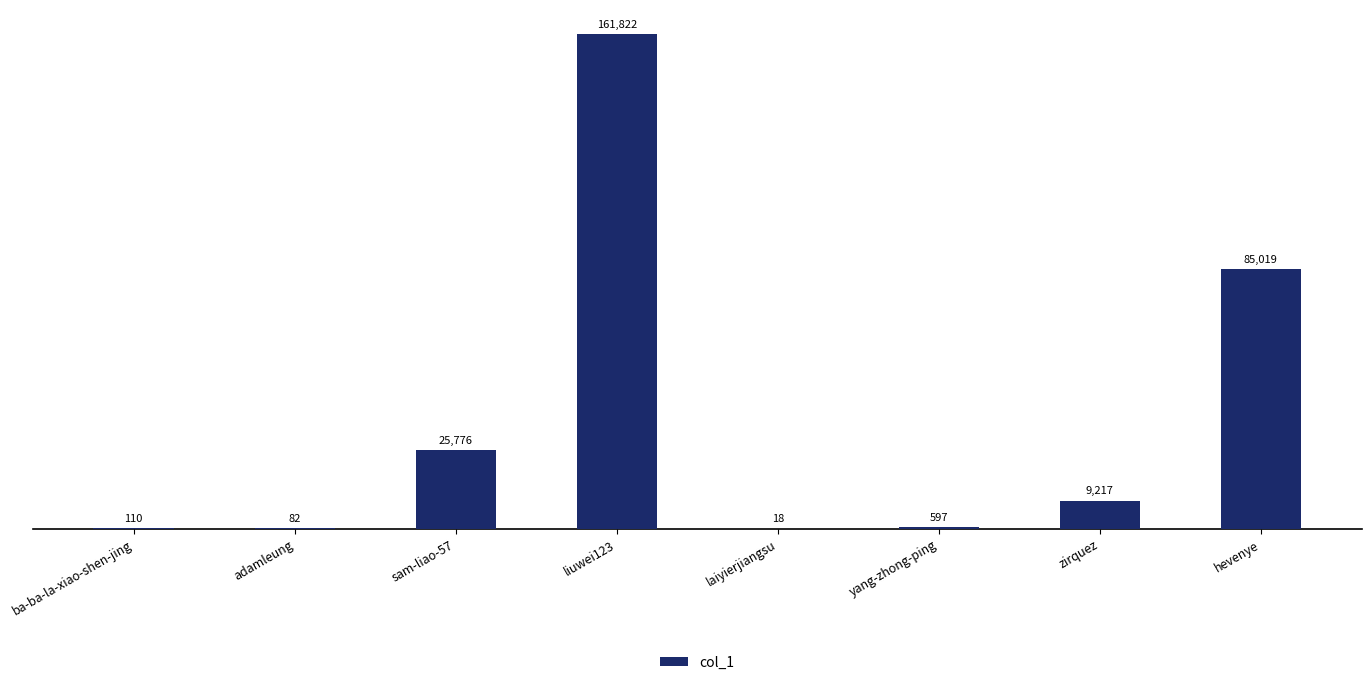

Between ba-ba-la-xiao-shen-jing and yang-zhong-ping, which is larger?

yang-zhong-ping